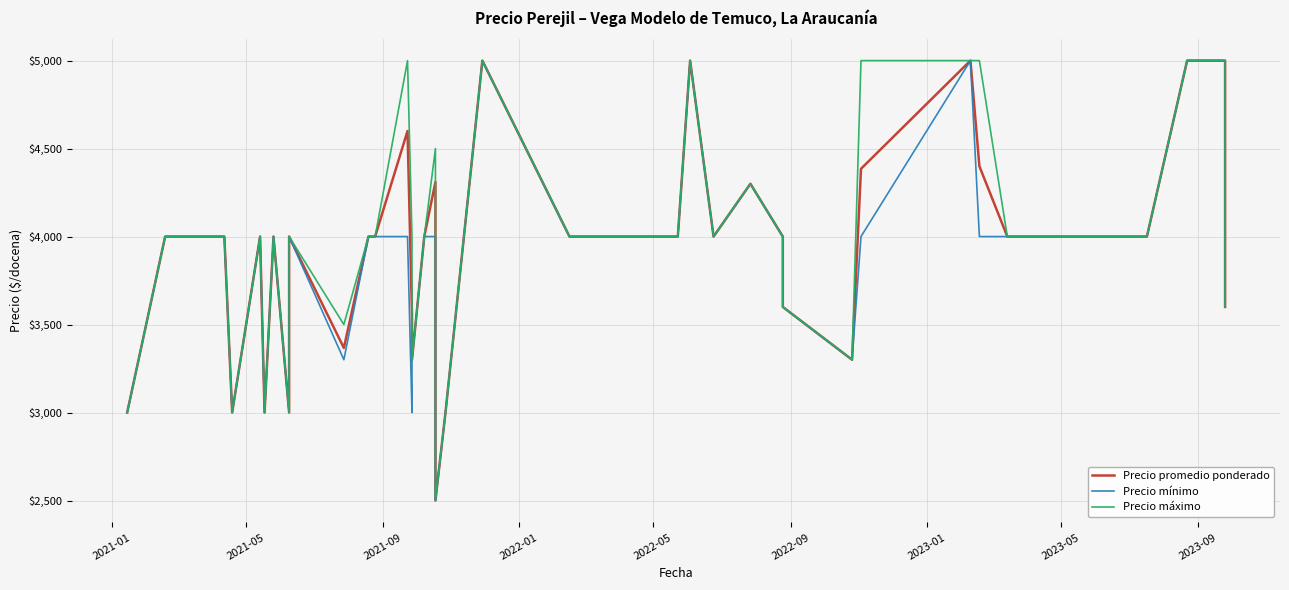

What are all the series names shown in the legend?

Precio promedio ponderado, Precio mínimo, Precio máximo